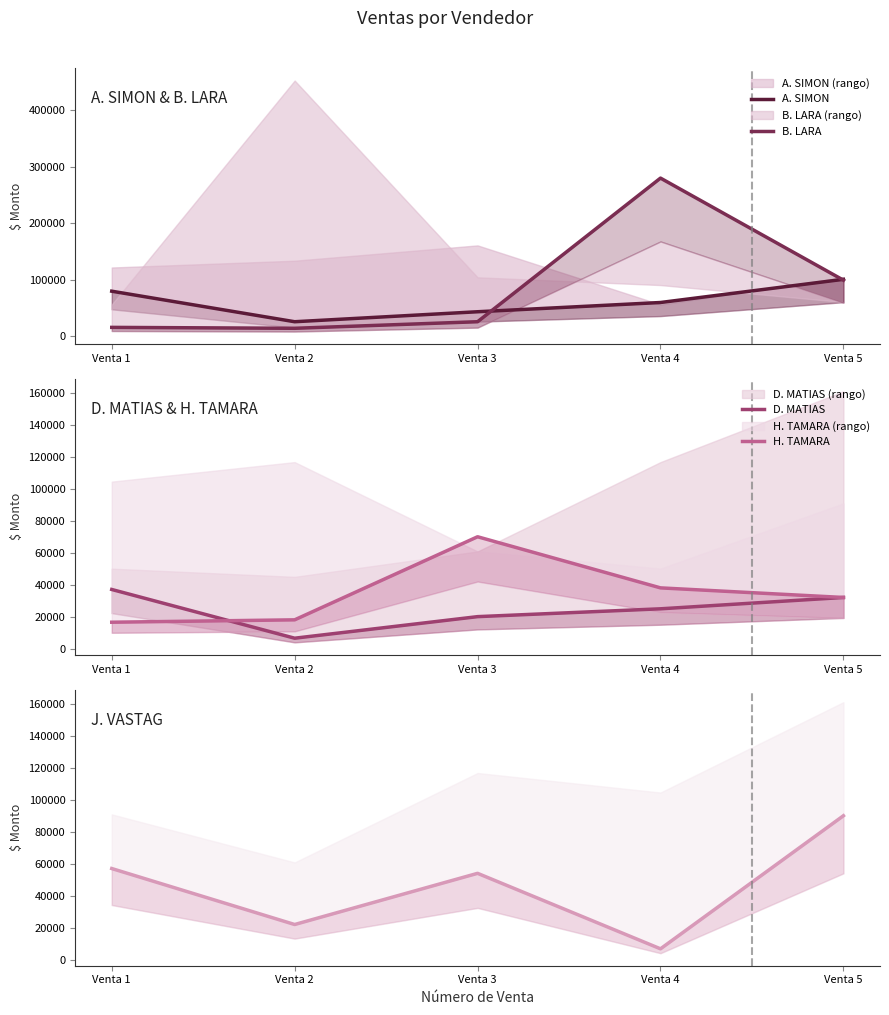

Which series changed the most between Venta 1 and Venta 4?

B. LARA